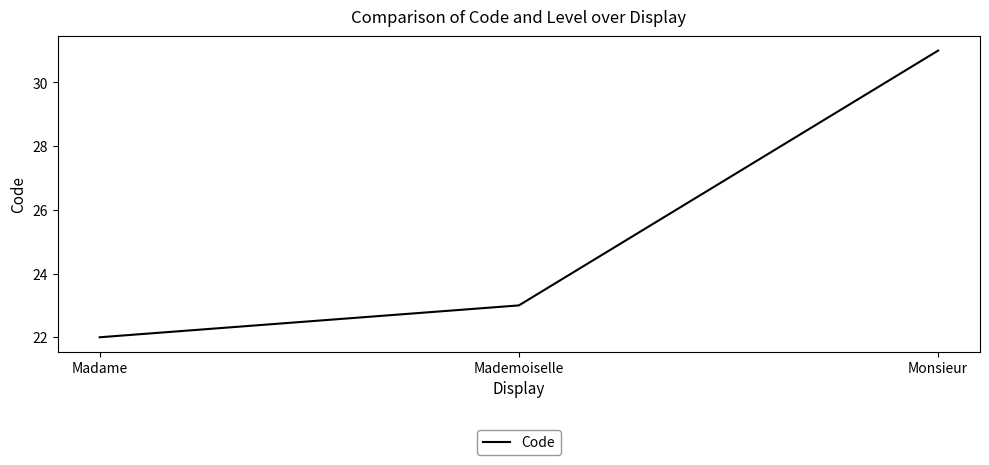

What position from the right is Madame?

3